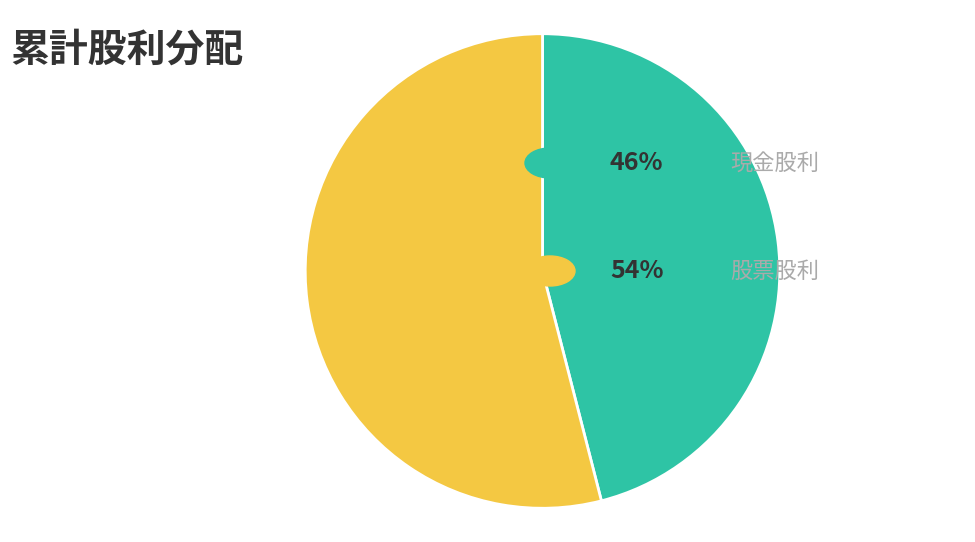

Is there a majority slice in this chart?

Yes